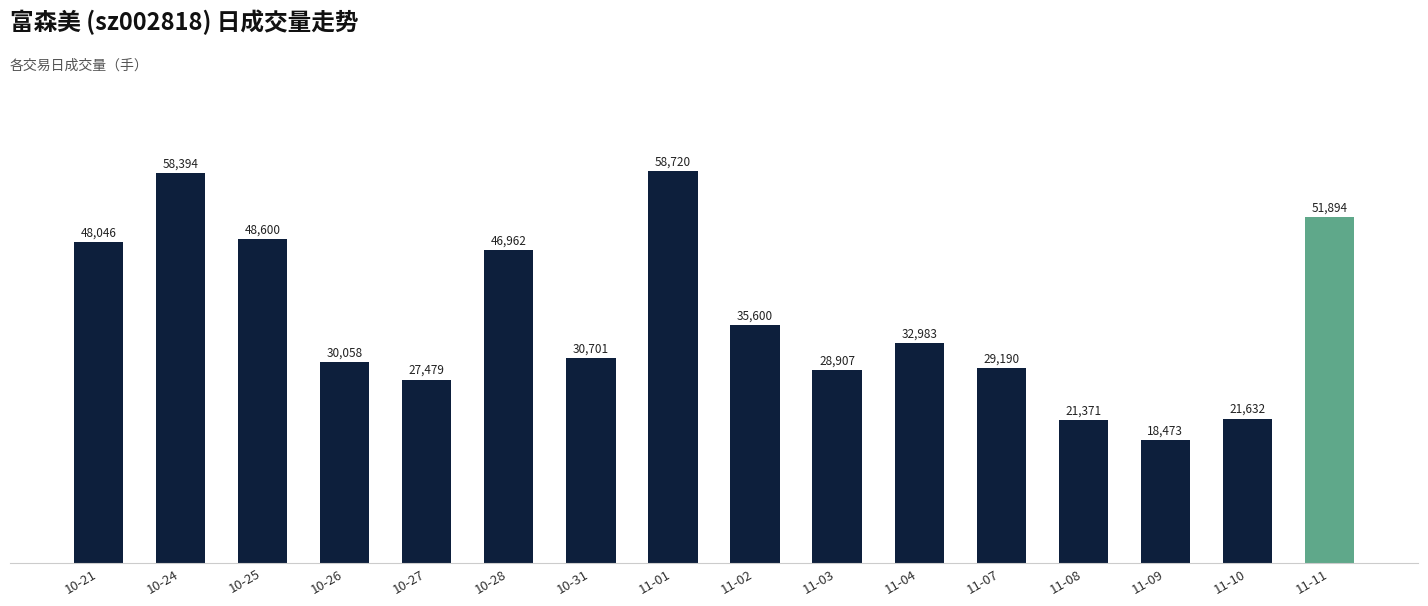

What is the ratio of the value at 10-25 to the value at 10-24?

0.8